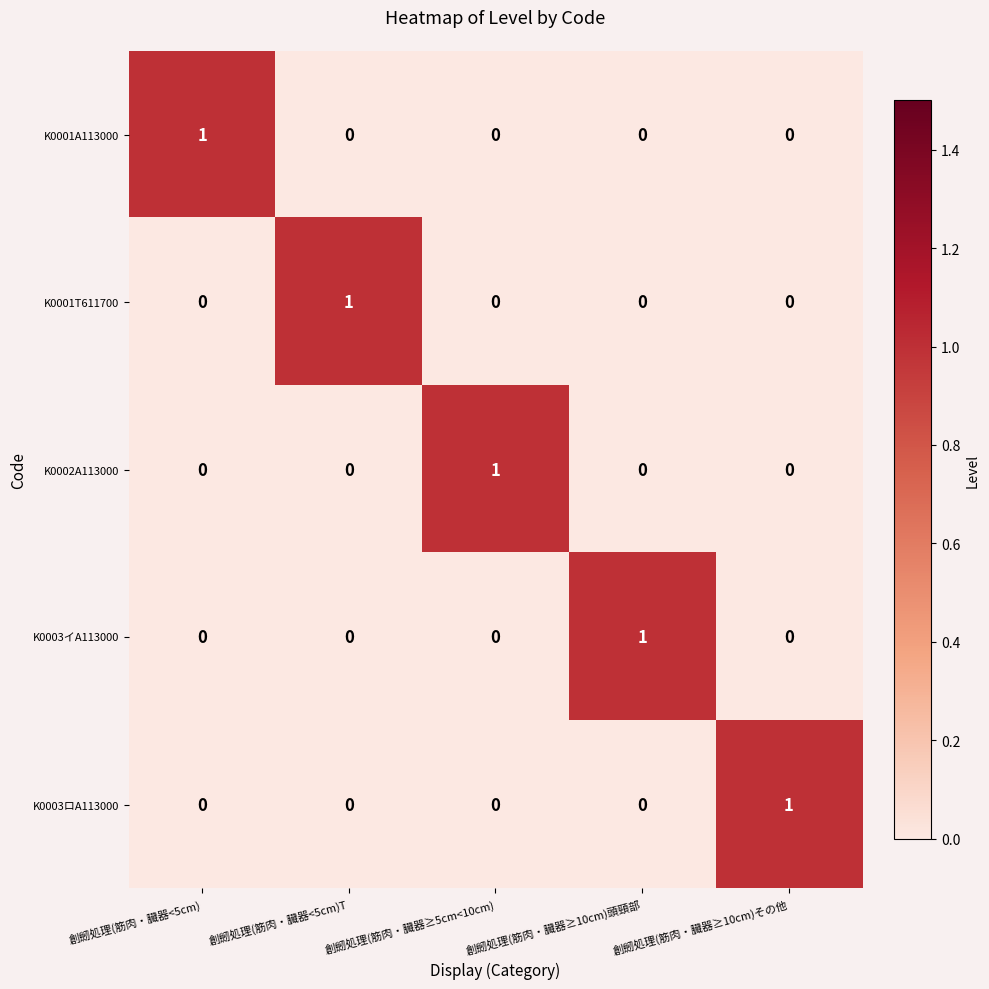

True or false: K0003イA113000 has a value of -1 at 創劒処理(筋肉・臓器≥10cm)その他.

False